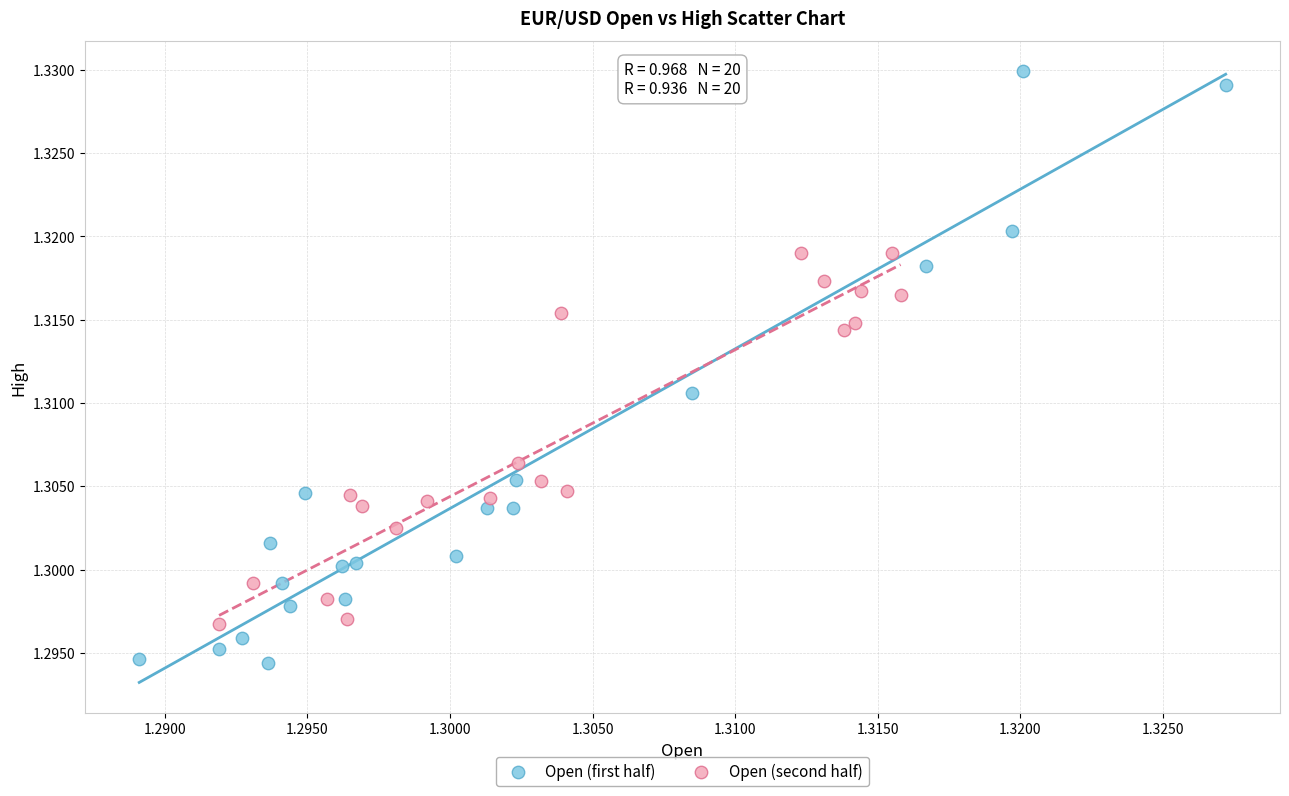

Which series contains the lowest Y value?

Open (first half)